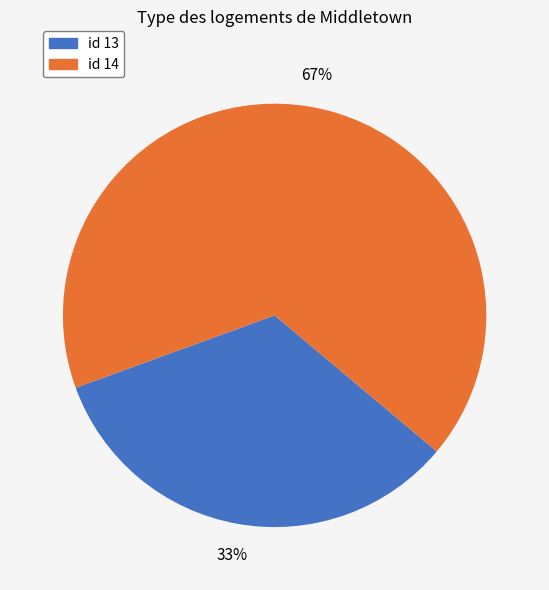

To the nearest percent, what is the average slice percentage?

50%